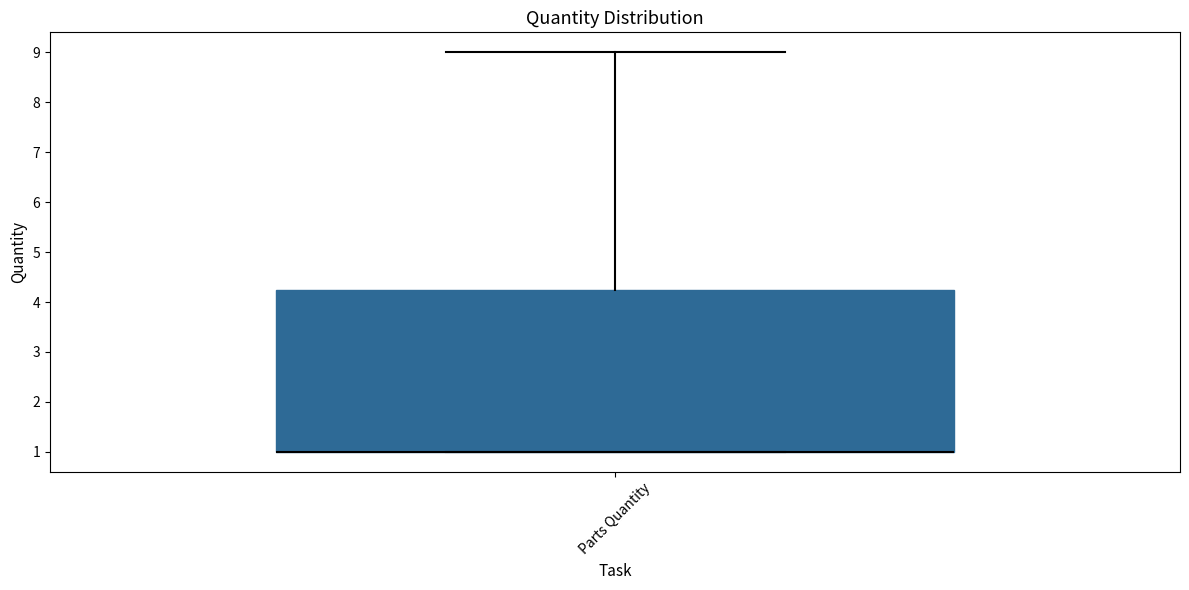

Read this box plot against the y-axis: the position of the median line, the range covered by the box, and the ends of both whiskers. The values are not printed on the chart, so give them approximately, as read against the axis.

median 1.0 (drawn on the box's lower edge), box 1.0 to 4.3, whiskers 1.0 to 9.0